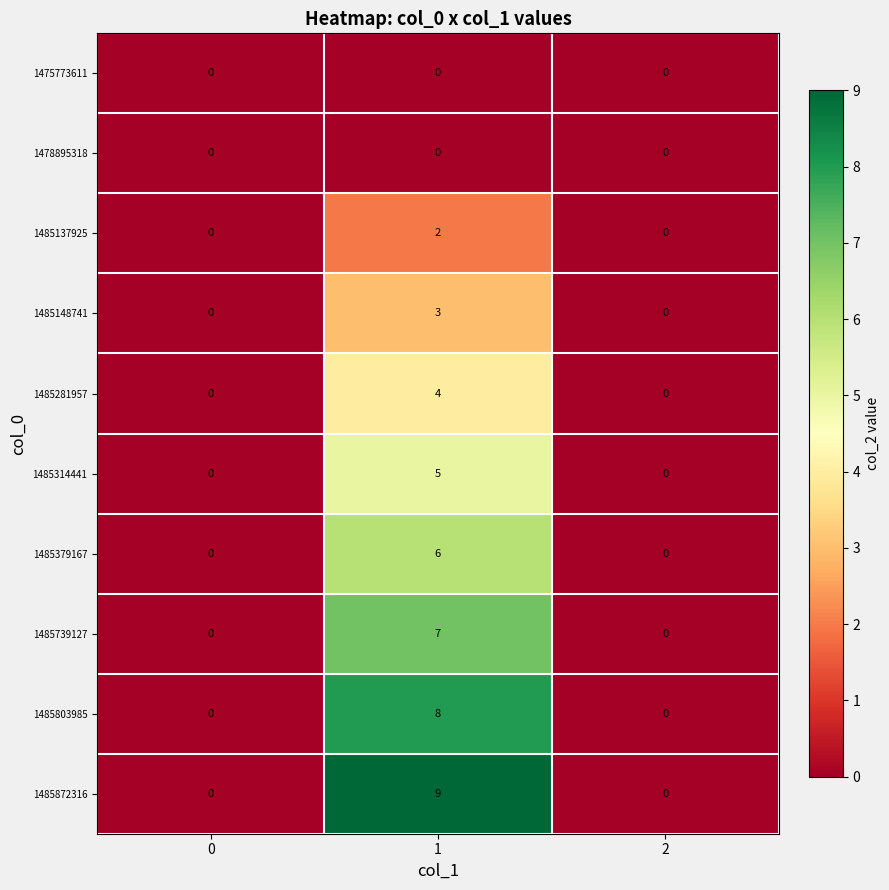

What is the maximum value shown in the chart?

9